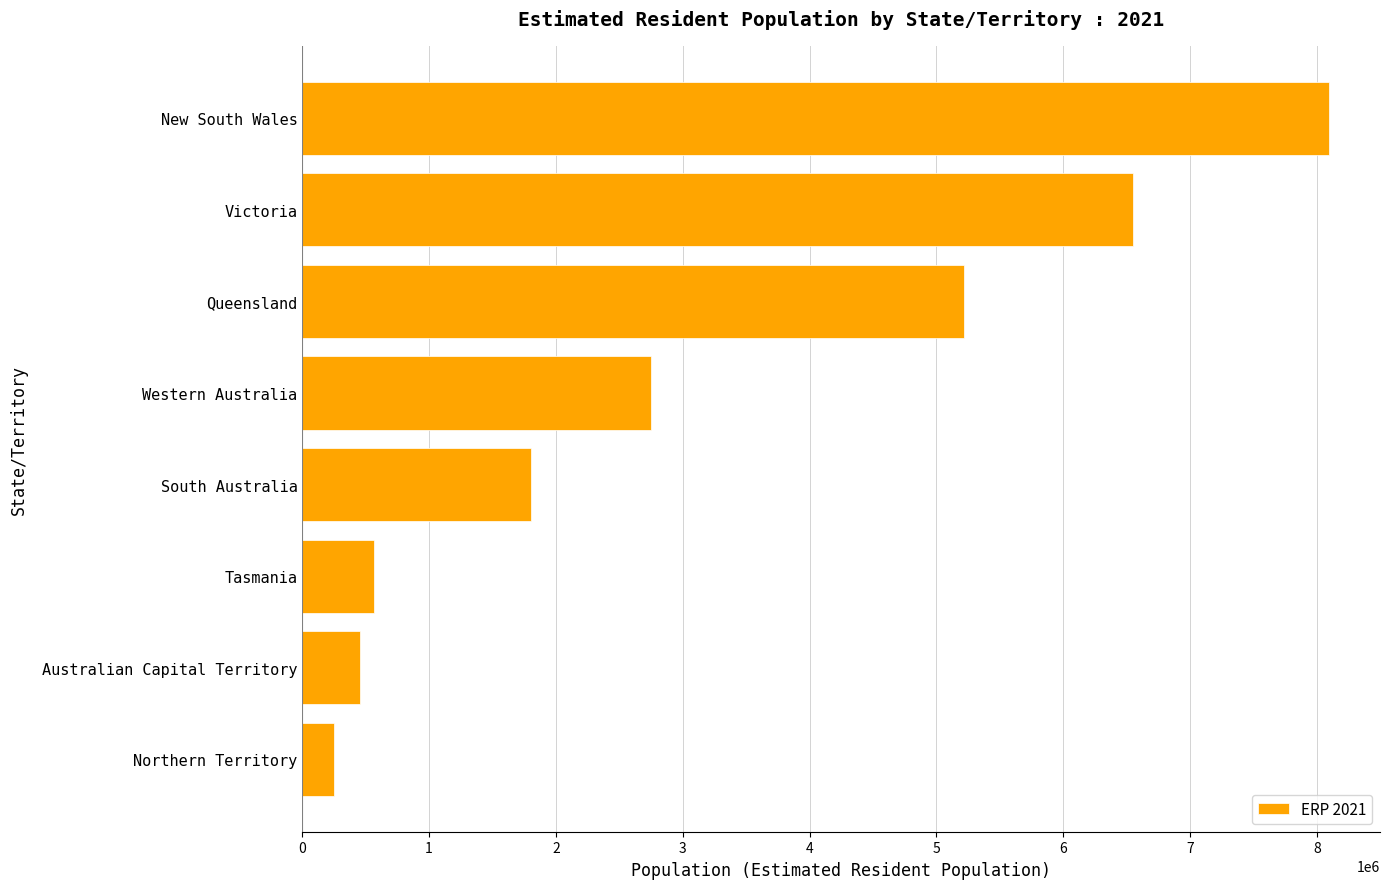

True or false: the data shows 6548040 at Victoria.

True